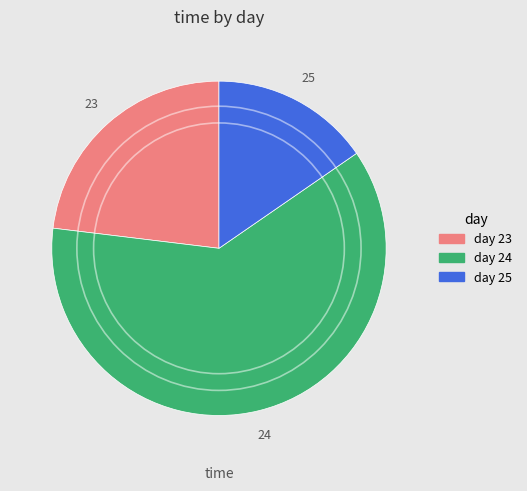

Which slice is the largest?

24